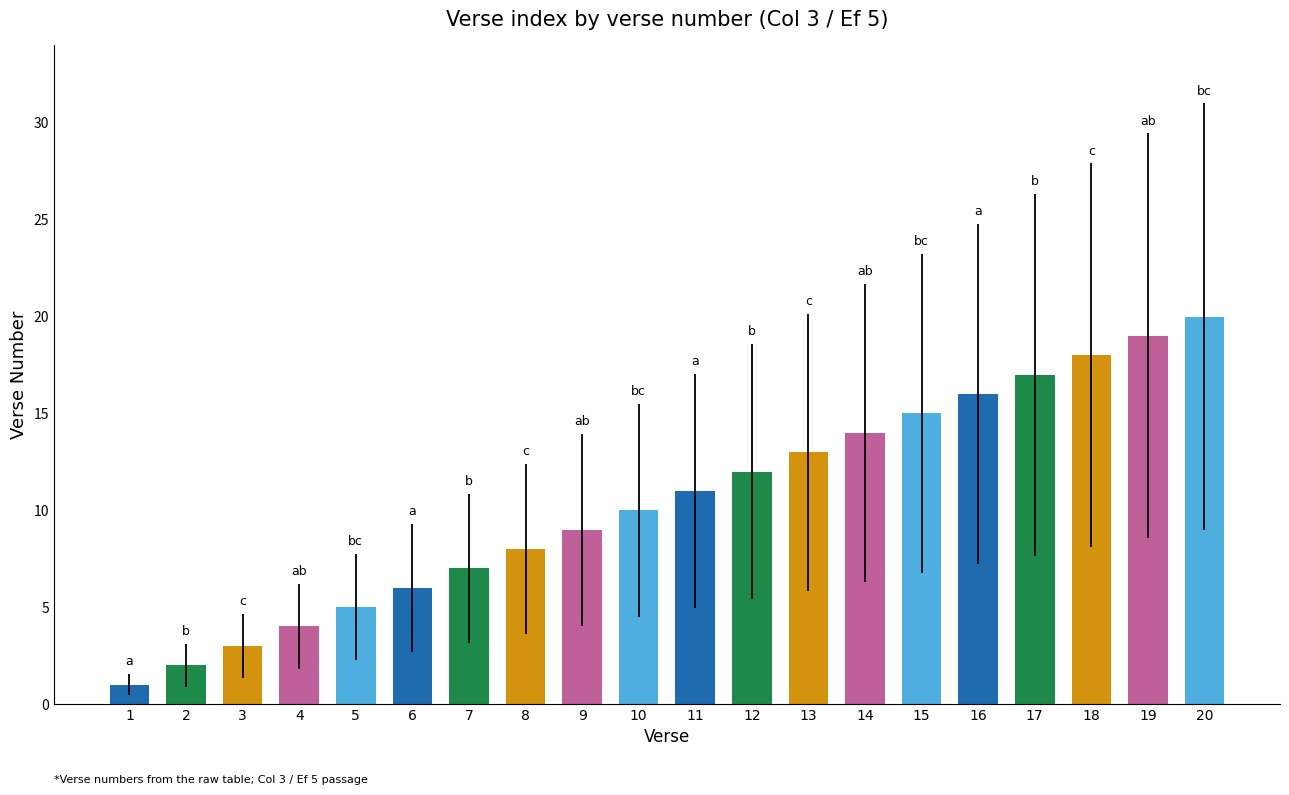

Are the bars horizontal?

No